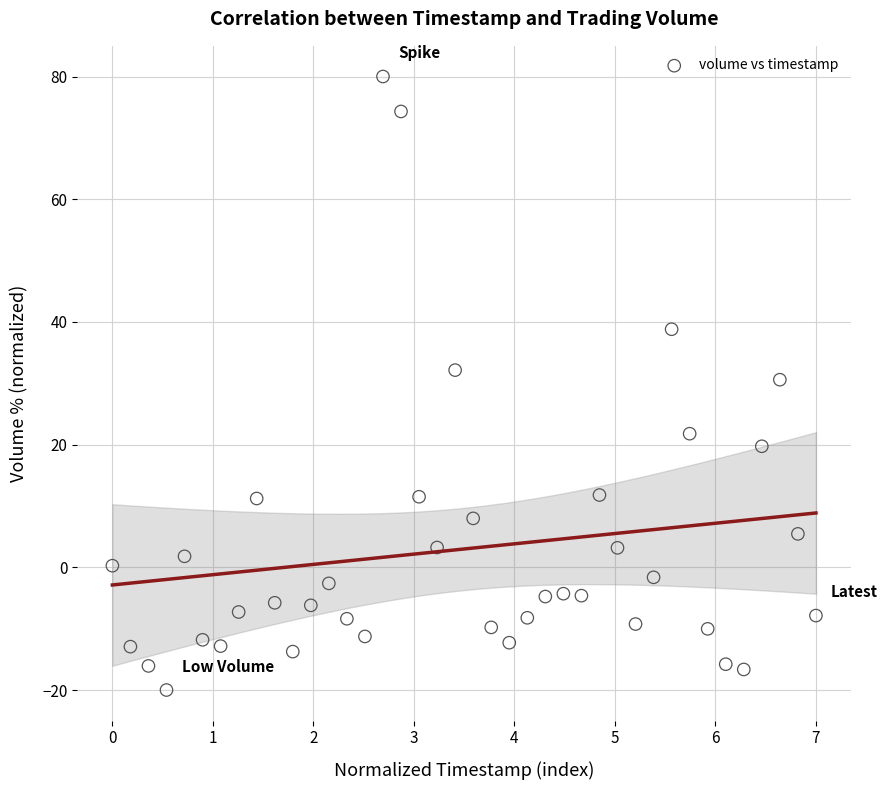

What is the range of X values (max minus min)?

7.0